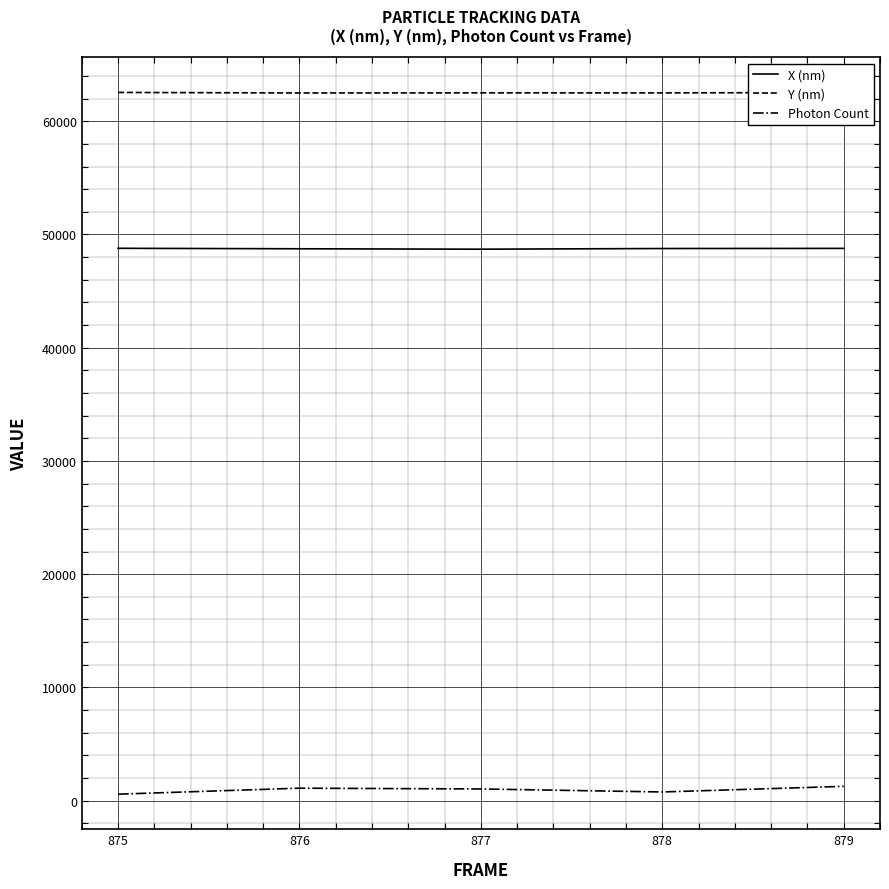

What is the greatest value displayed?

62547.9